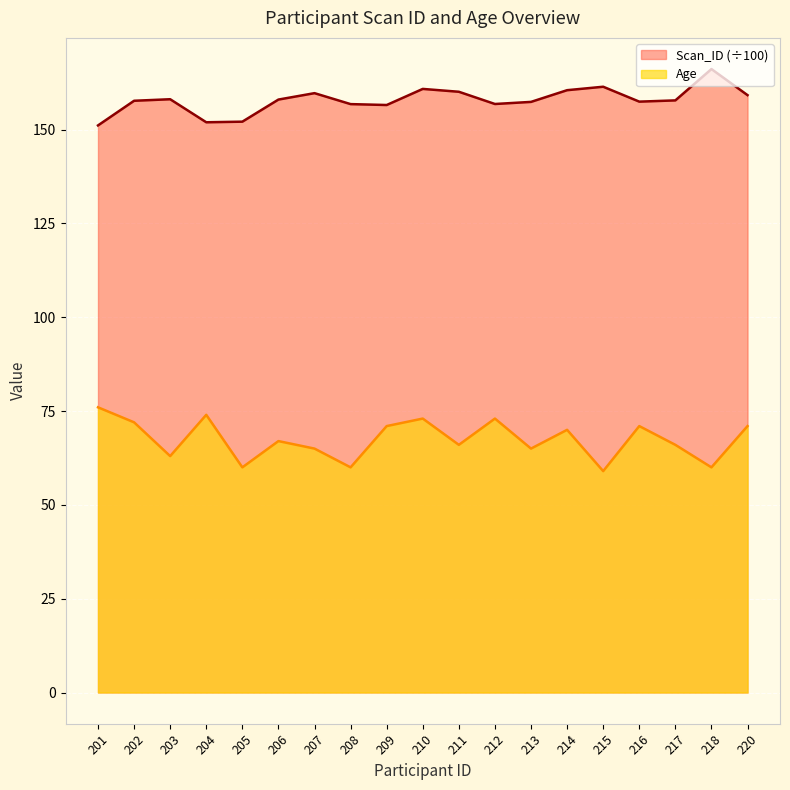

Rank the series at 205 from highest to lowest value.

Scan_ID (÷100), Age